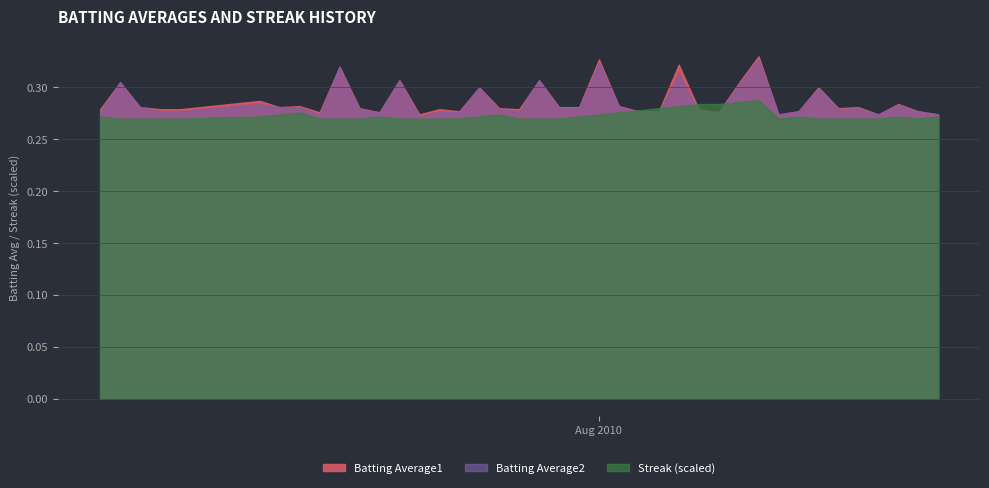

How many Batting Average2 values are between 0 and 1?

40